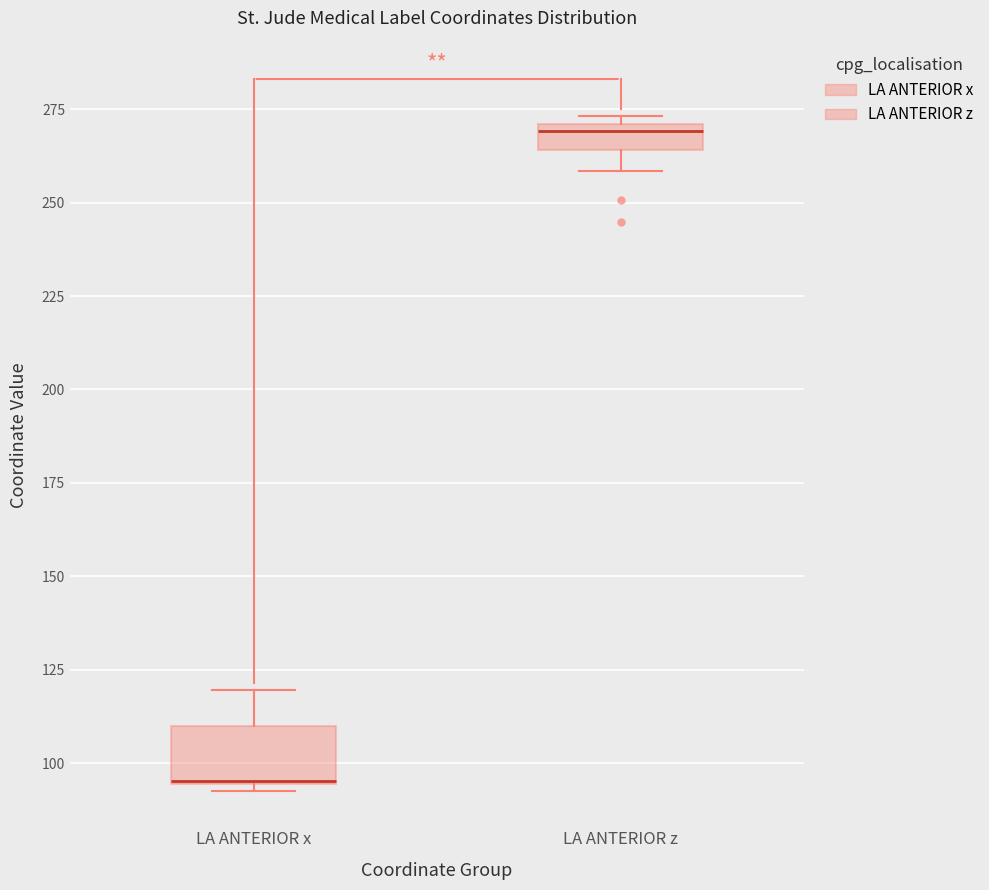

Where is the upper edge of the box for LA ANTERIOR z on the y-axis? The values are not printed on the chart, so give them approximately, as read against the axis.

270